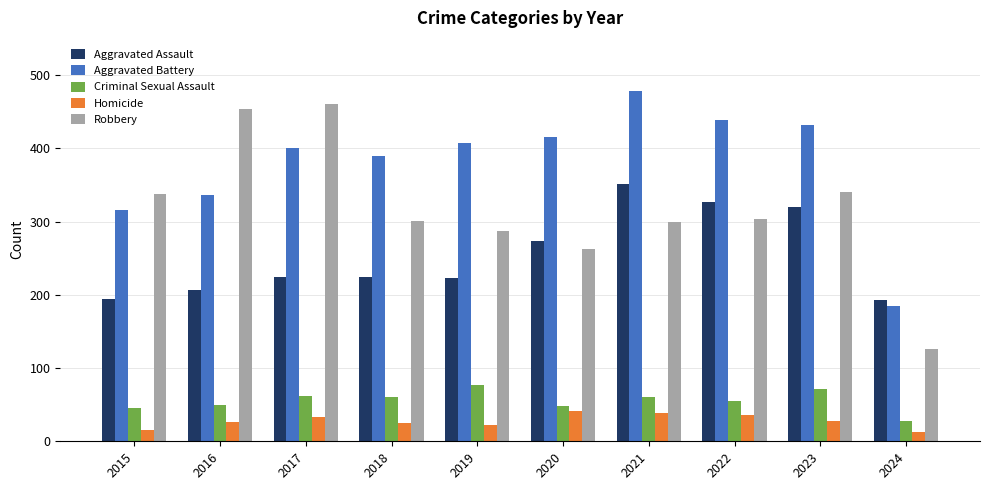

What are all the series names shown in the legend?

Aggravated Assault, Aggravated Battery, Criminal Sexual Assault, Homicide, Robbery